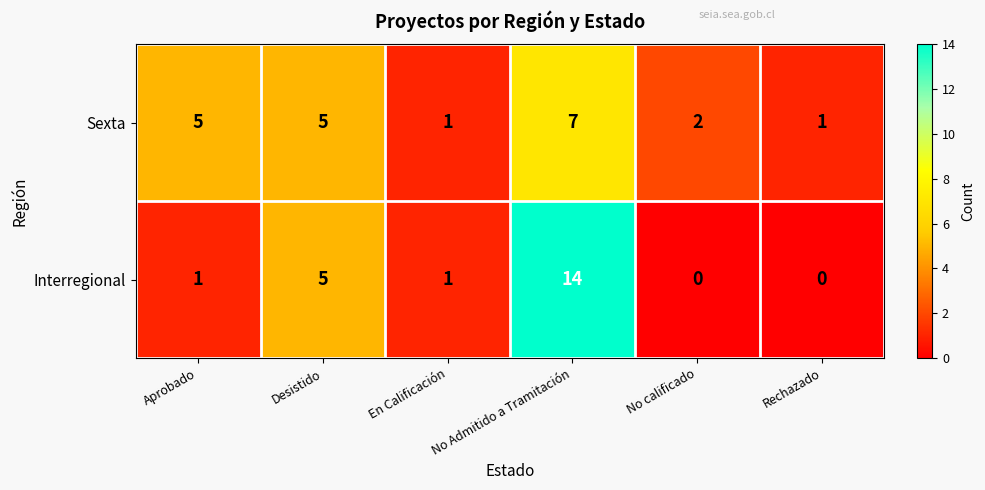

At how many categories does at least one series exceed 3?

3